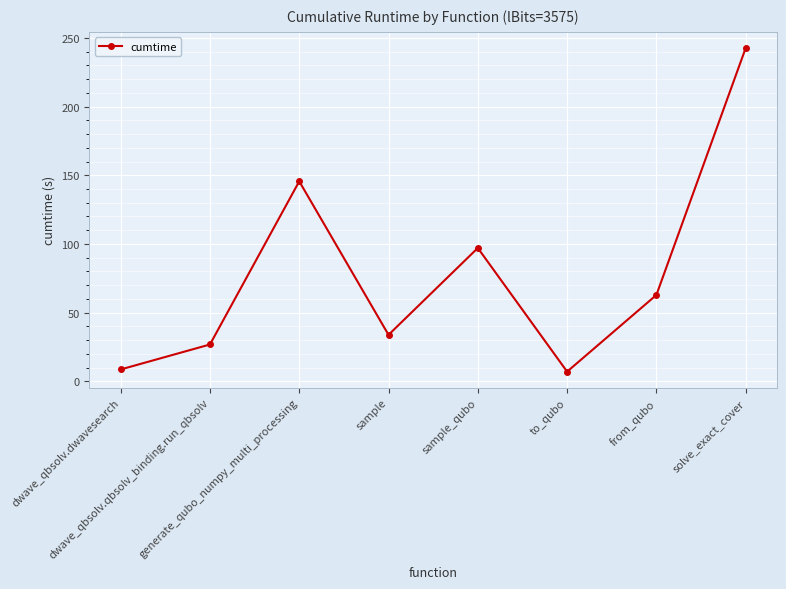

What is the sum of all values?

624.3